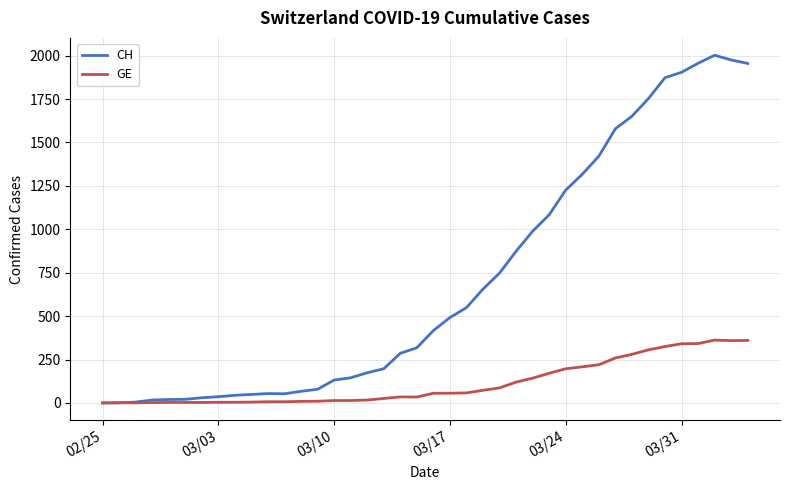

Which series has the largest range (max minus min)?

CH